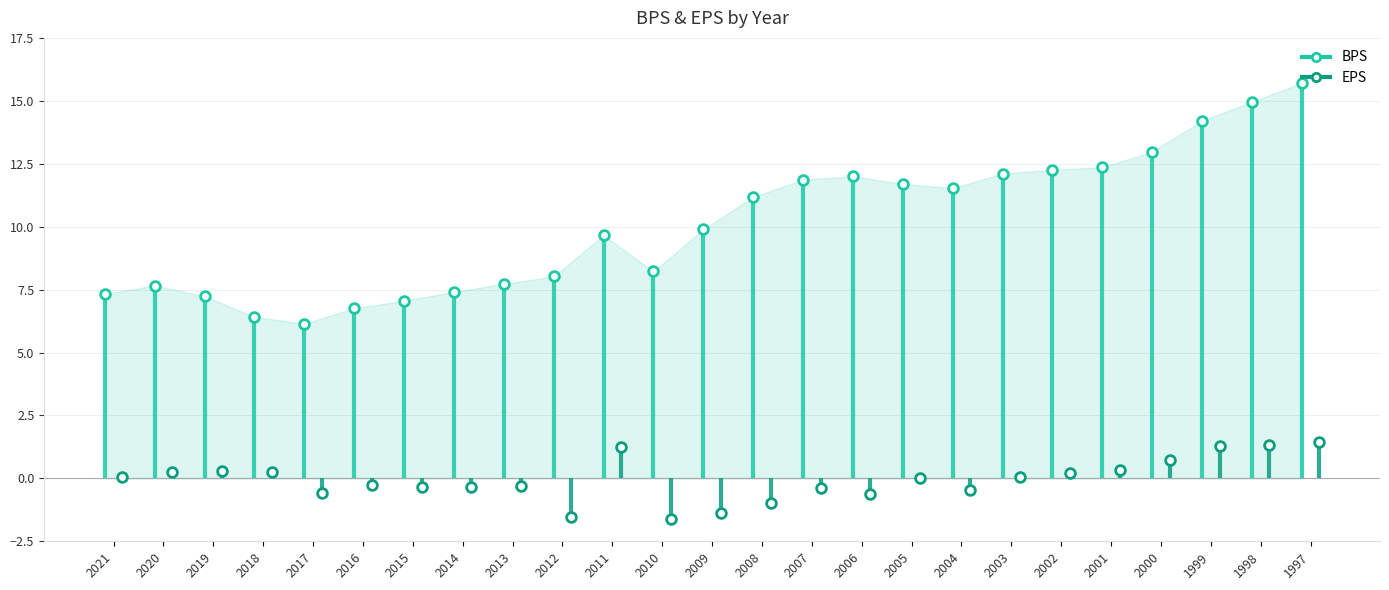

True or false: BPS and EPS intersect in this chart.

False